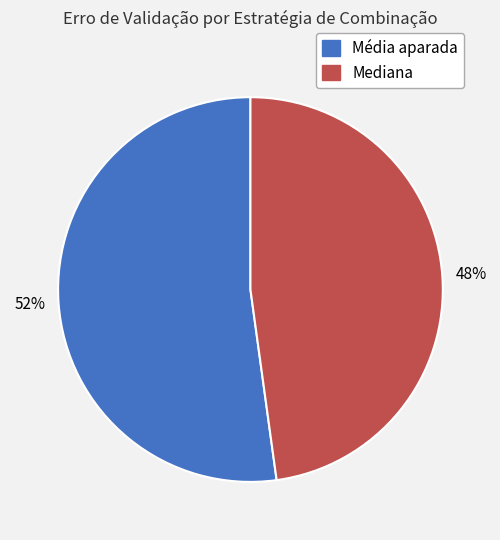

Is it true that Mediana is 48% of the pie?

True